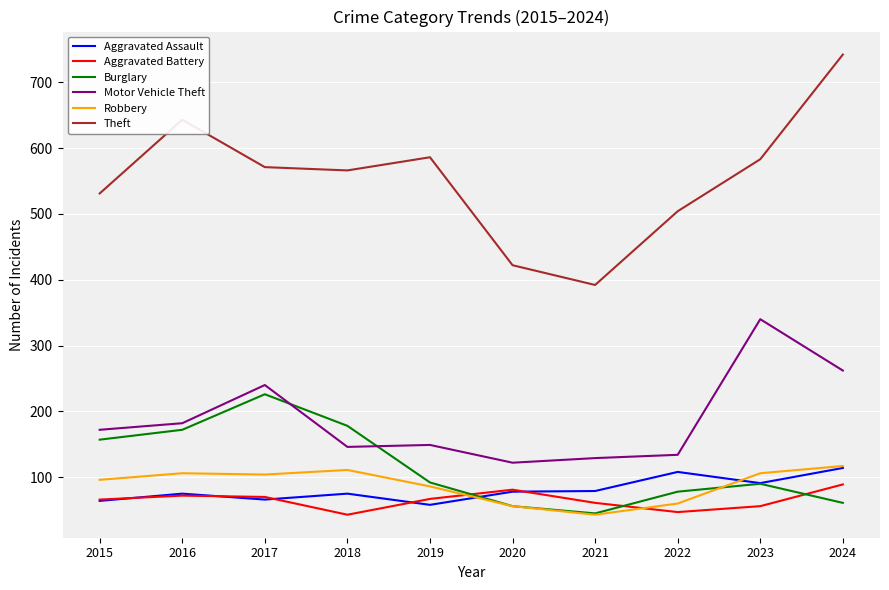

Does the chart display data point markers on the line(s)?

No